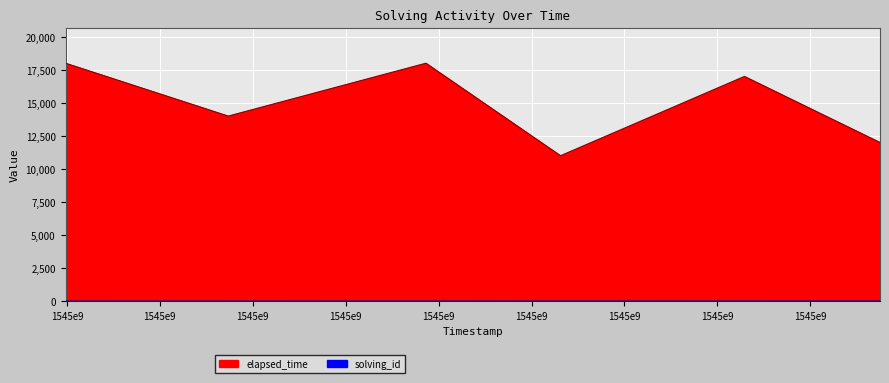

What is the average value of the elapsed_time series?

15000